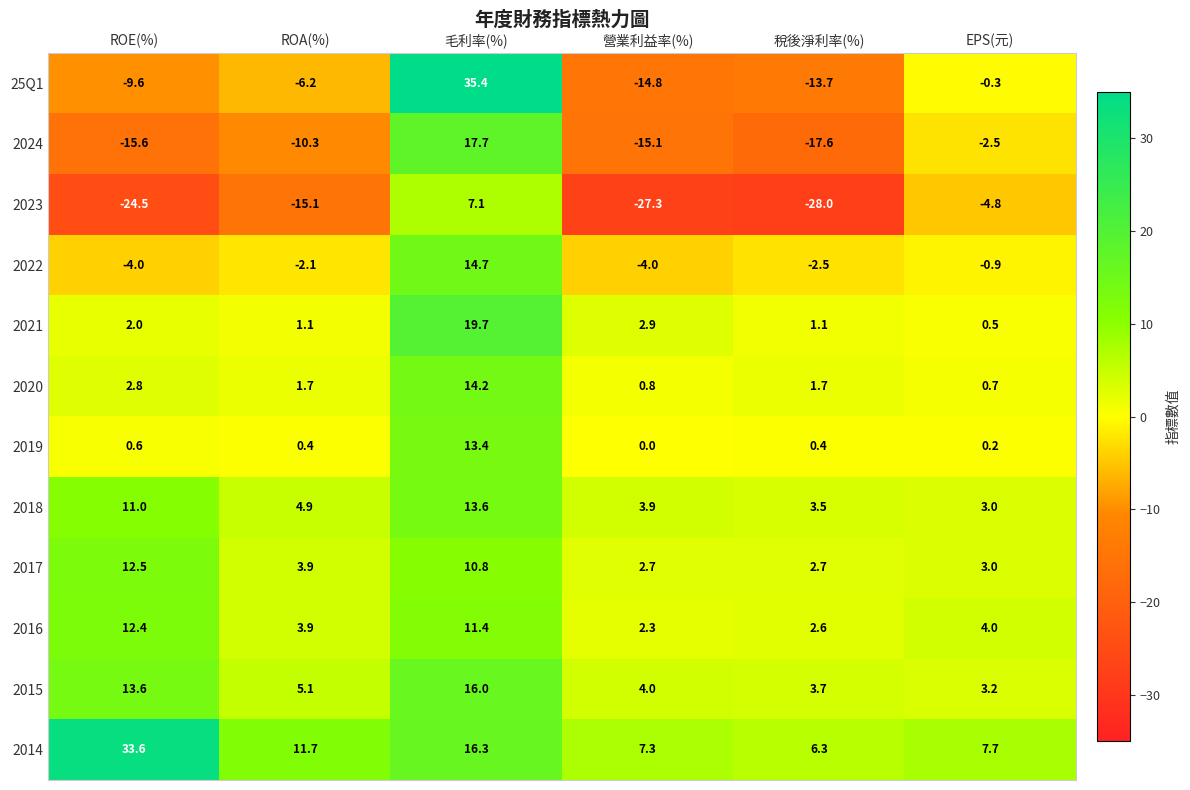

At 營業利益率(%), list the series in order from smallest to largest.

2023, 2024, 25Q1, 2022, 2019, 2020, 2016, 2017, 2021, 2018, 2015, 2014